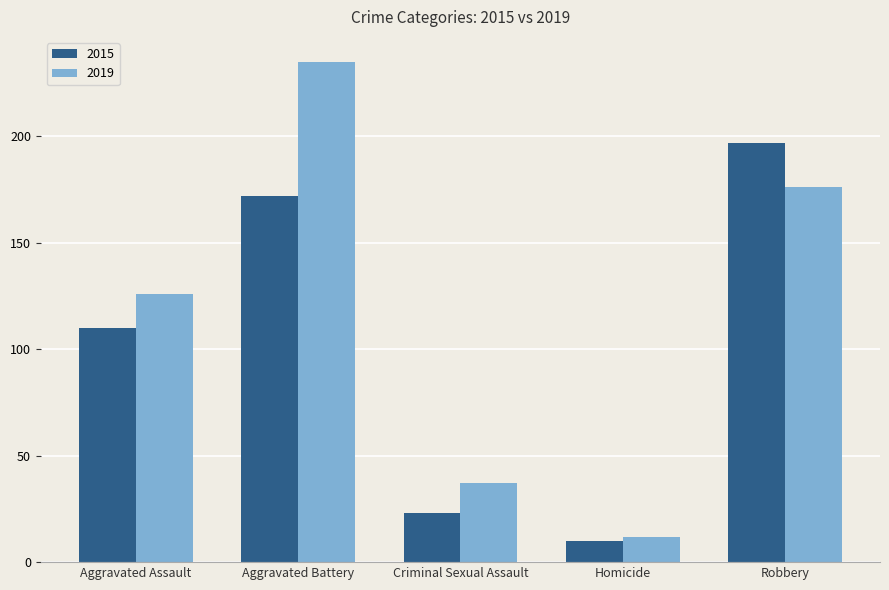

What is the difference between the 2015 values at Aggravated Battery and Aggravated Assault?

62